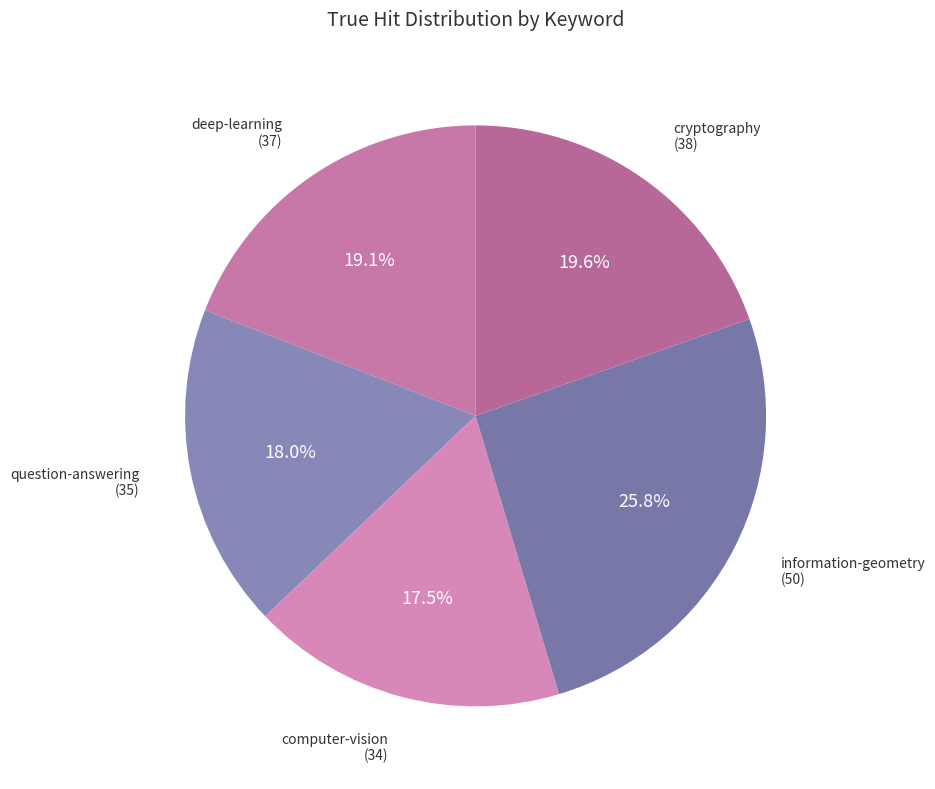

To the nearest percent, what is the average slice percentage?

20%